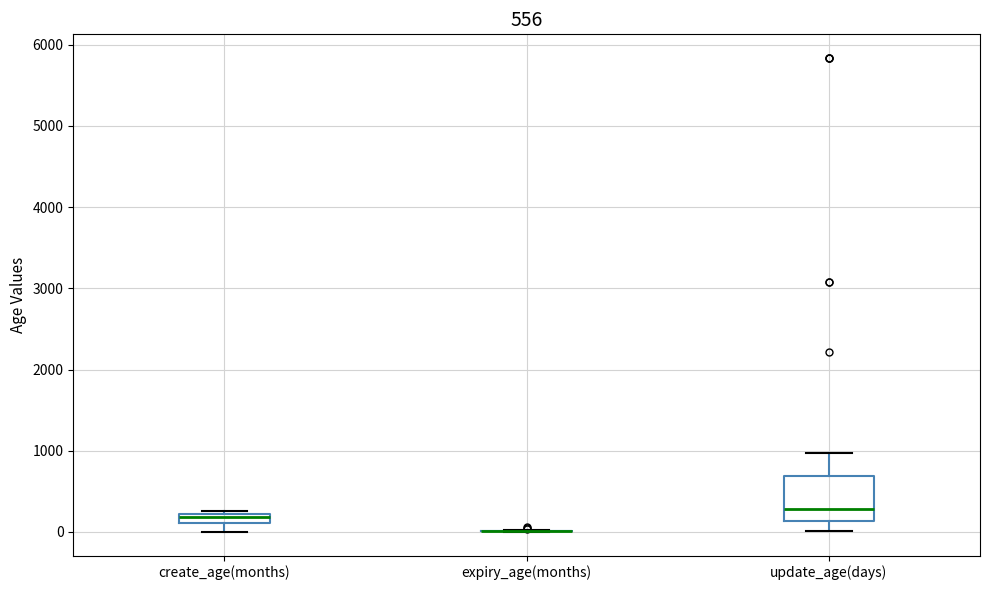

Comparing the boxes themselves (not the whiskers), which one is the tallest?

update_age(days)